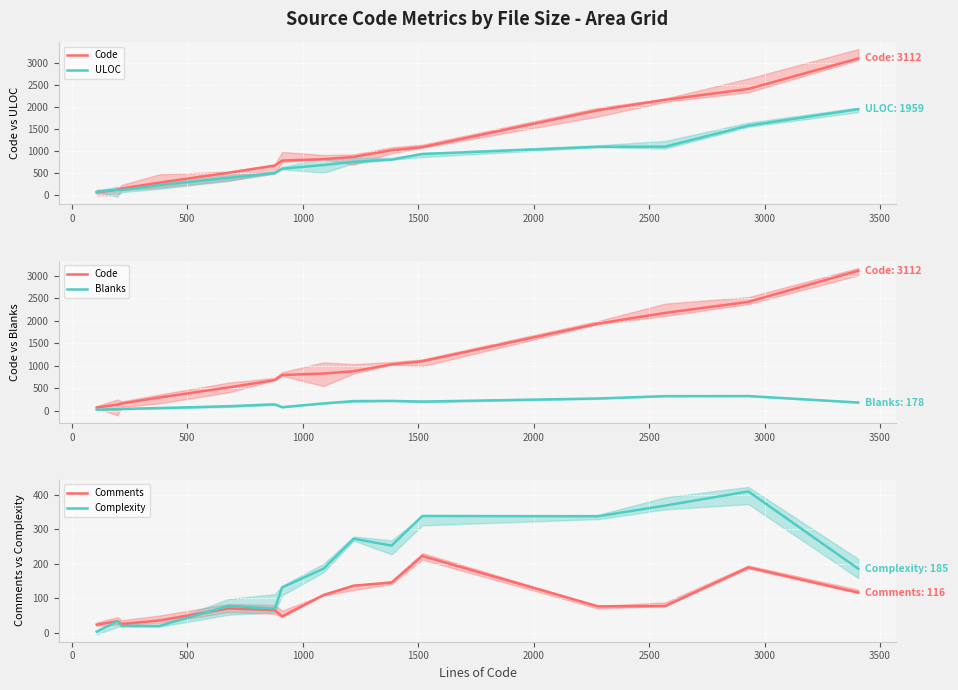

What is the lowest value of the Comments series?

23